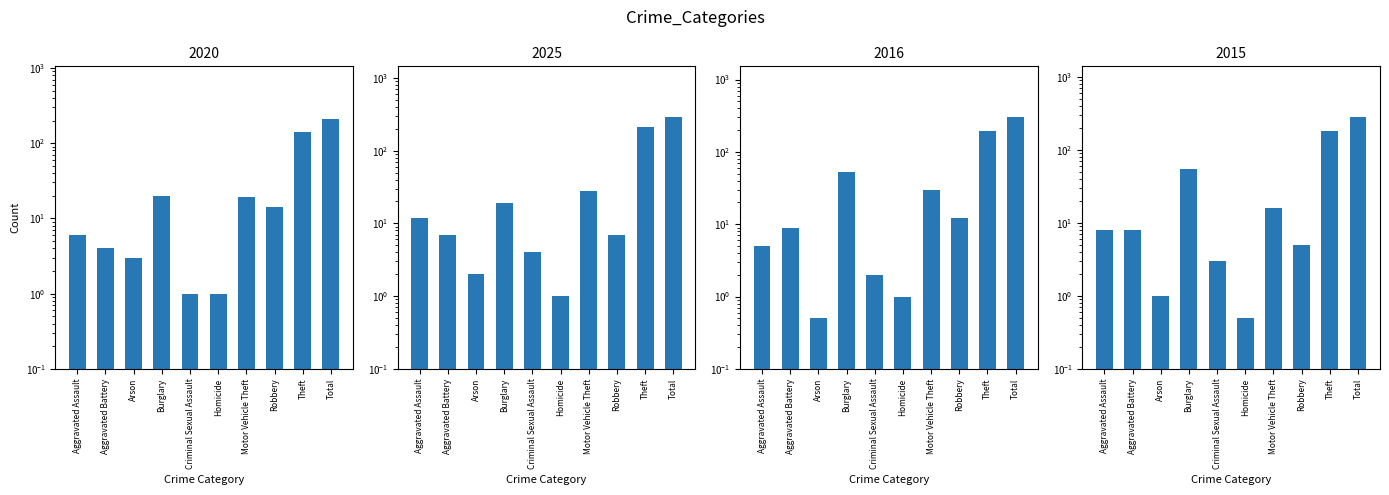

The 2025 series shows 43.7 at Motor Vehicle Theft. True or false?

False